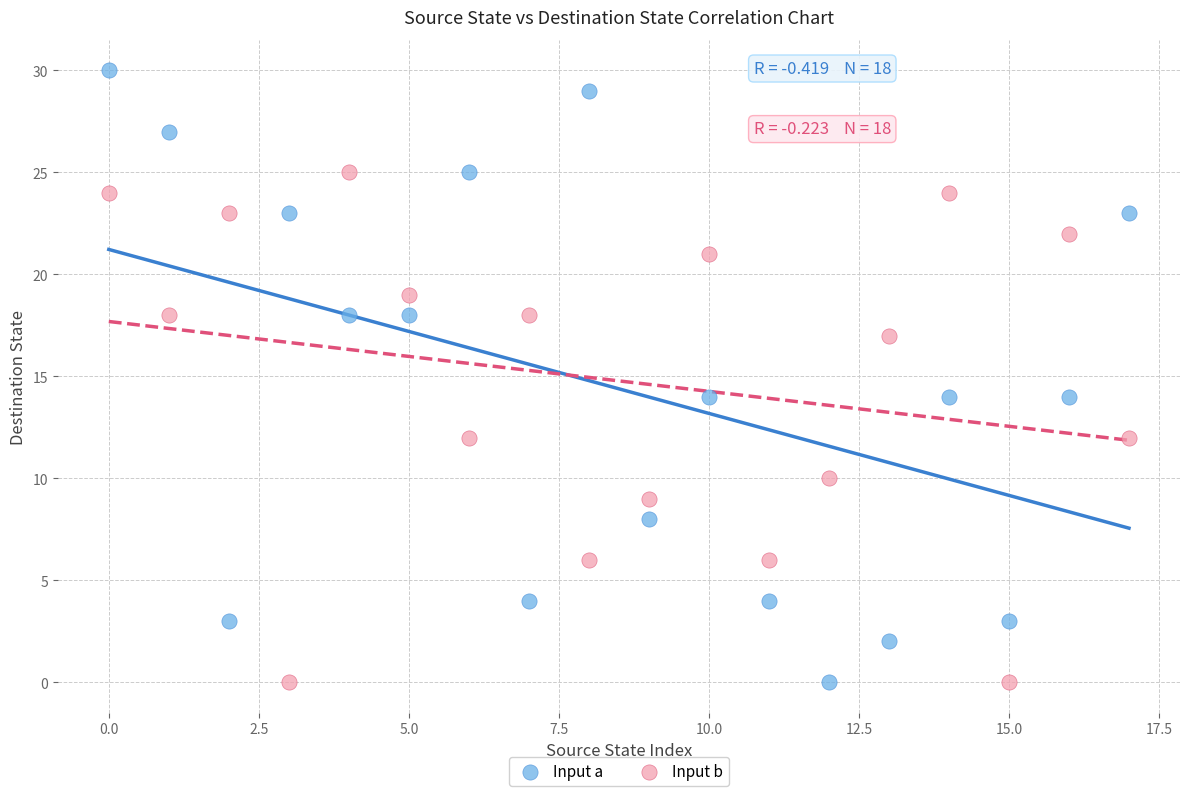

Which series contains the highest Y value?

Input a